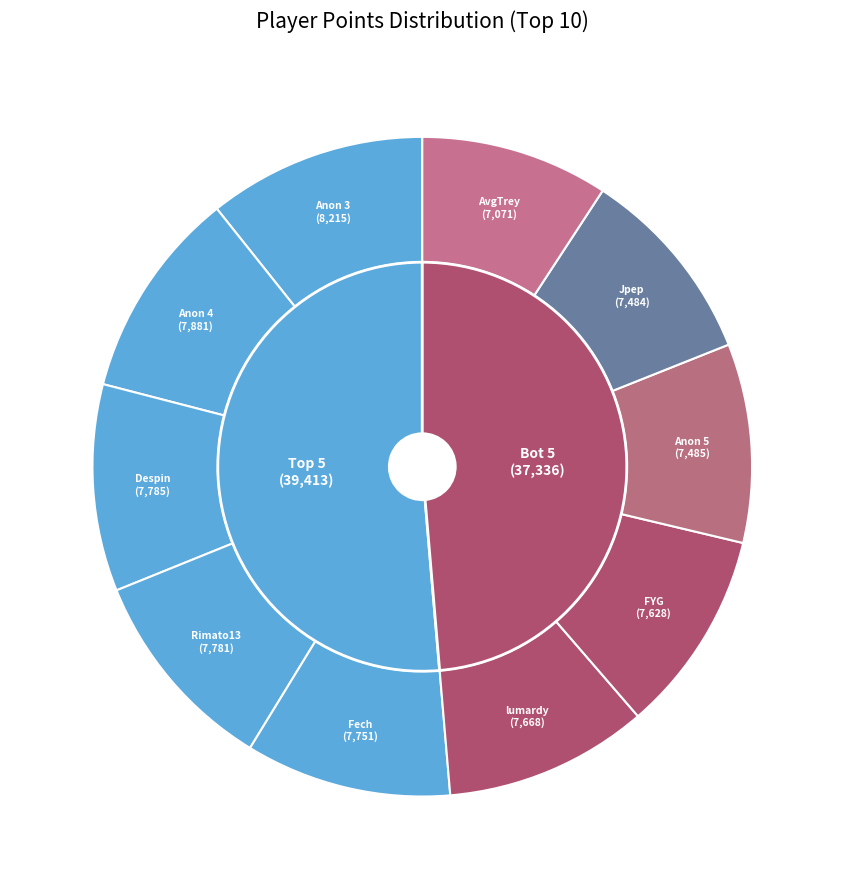

True or false: Jpep accounts for 10% of the total.

True